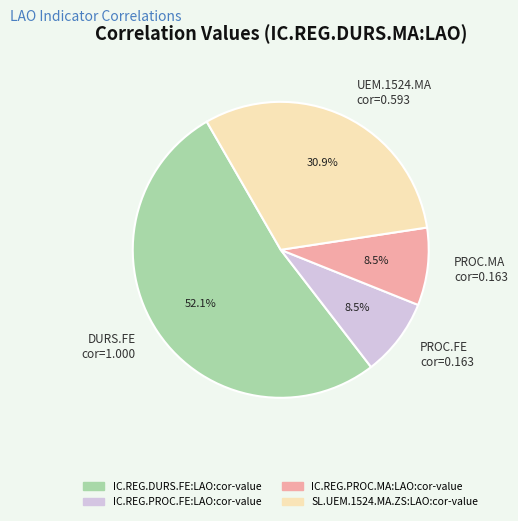

What percentage do PROC.MA cor=0.163 and UEM.1524.MA cor=0.593 together represent?

39.4%